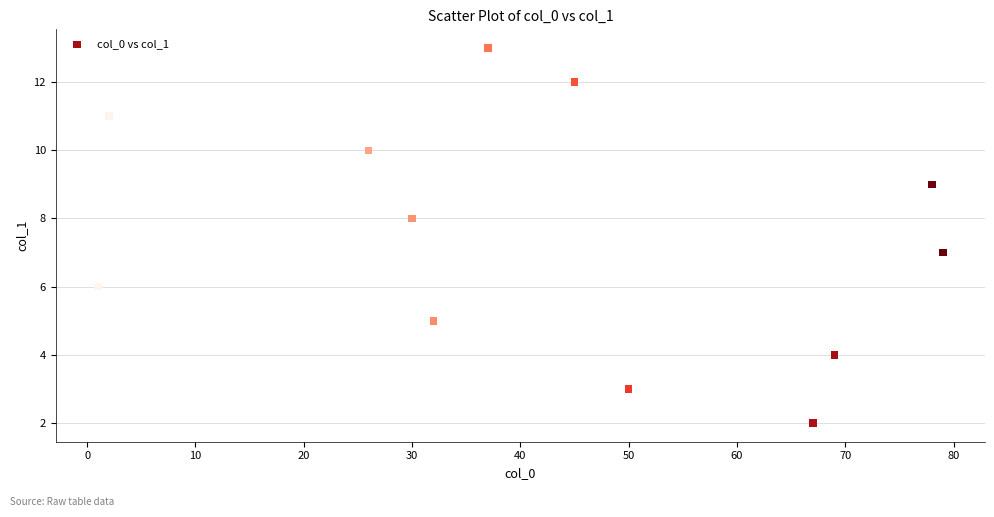

What is the average Y value?

8